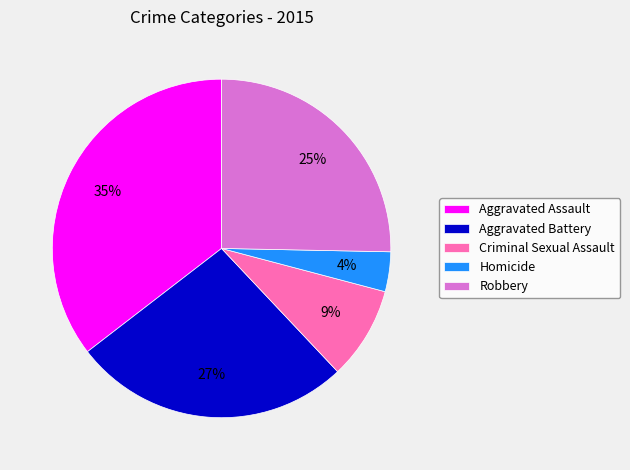

What is the smallest slice in the pie chart?

Homicide